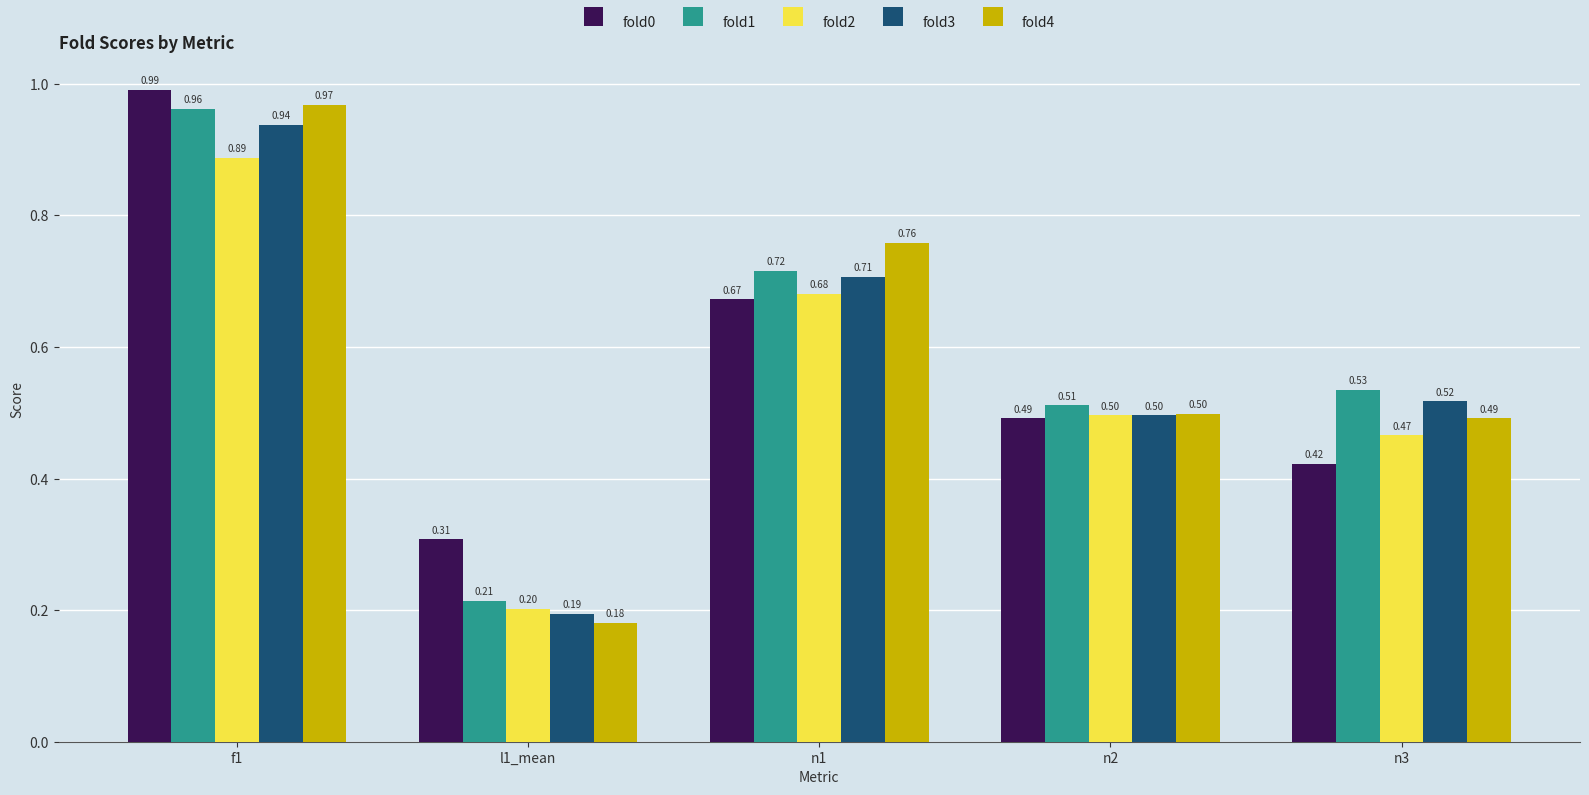

List the series in order of their peak value, lowest first.

fold2, fold3, fold1, fold4, fold0